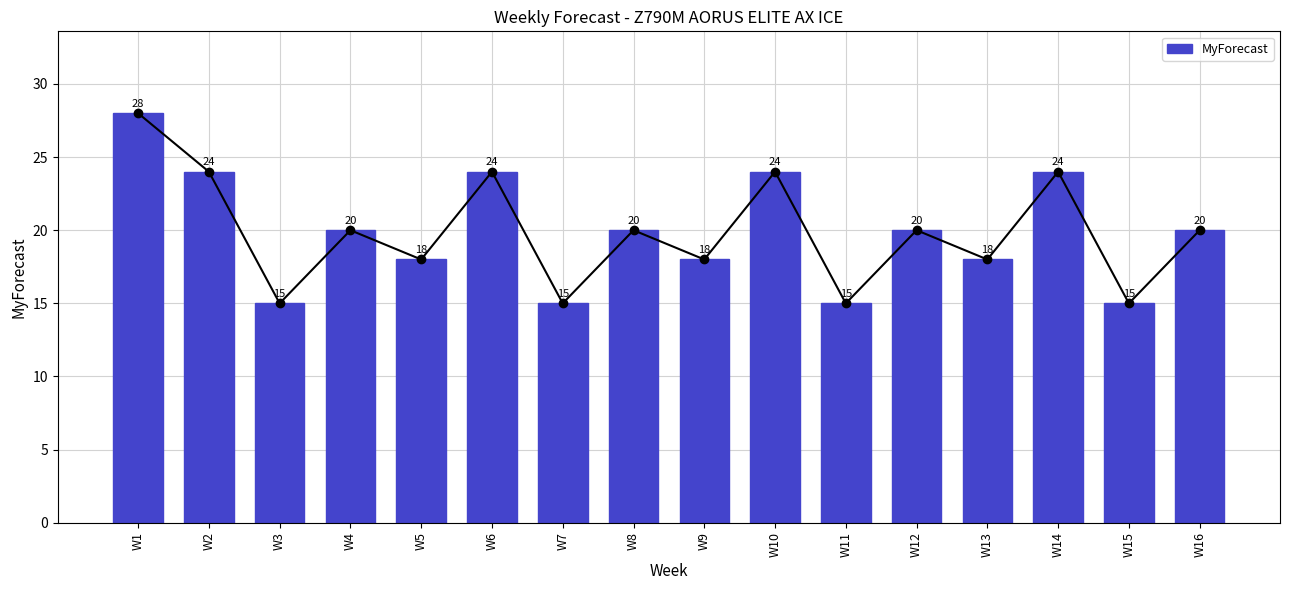

At which label does the data first exceed 20?

W1